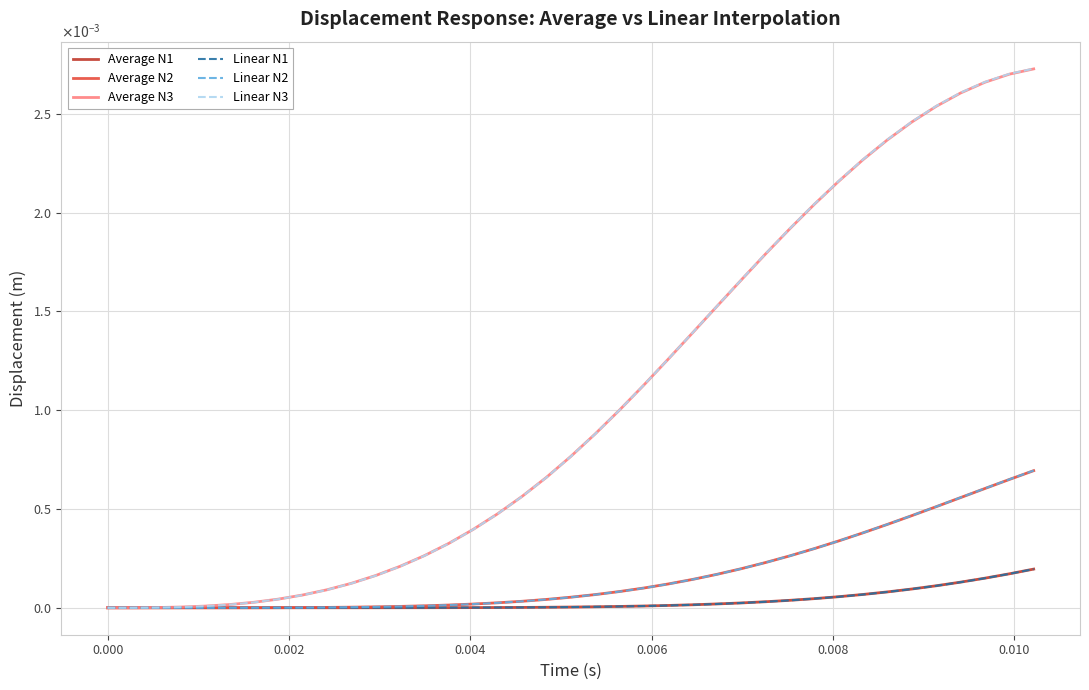

Is this an area chart (filled region under the line)?

No